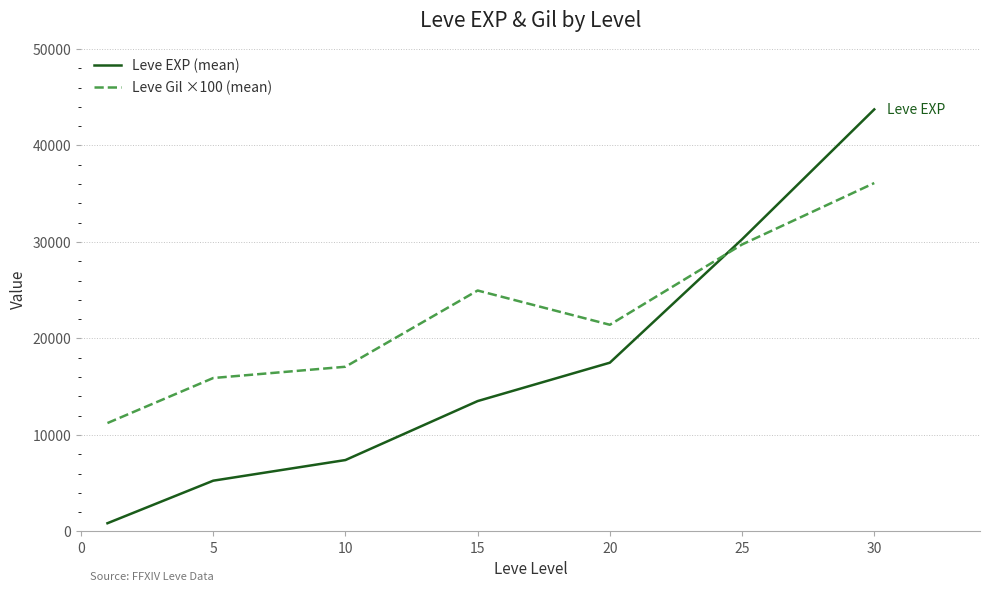

List the series in order of their peak value, lowest first.

Leve Gil ×100 (mean), Leve EXP (mean)